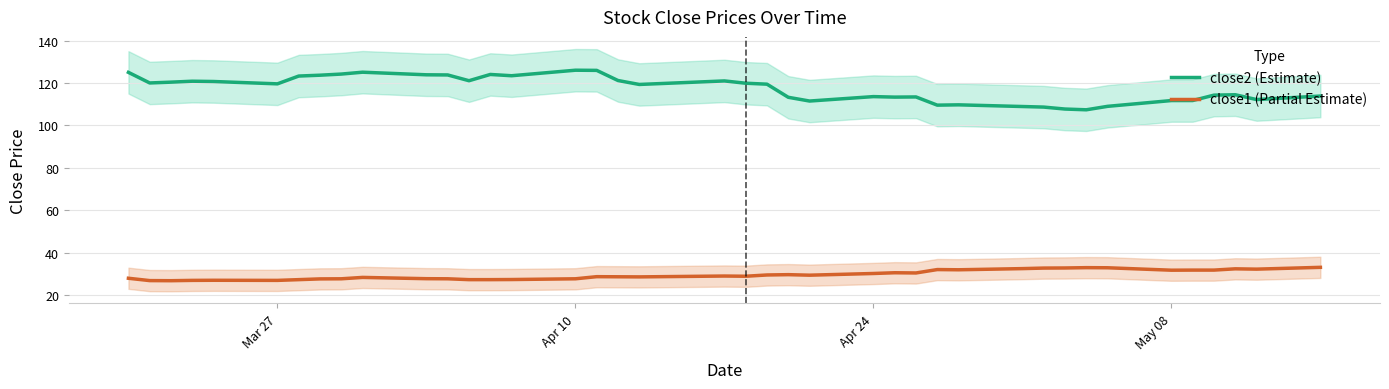

Is it true that close2 equals 181.7 at Mar 27?

False